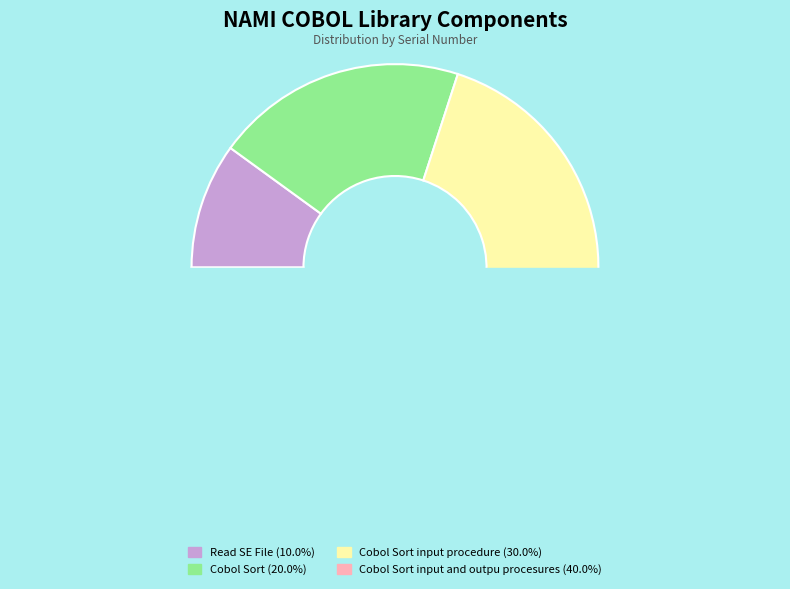

Is Read SE File the majority of the pie?

No